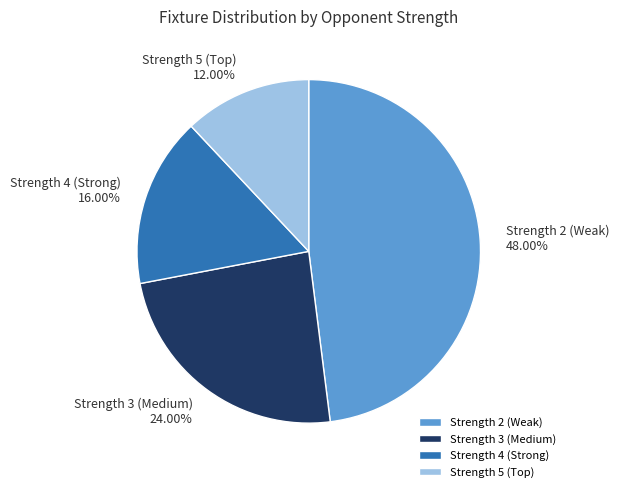

Is there any slice that represents more than half of the pie?

No